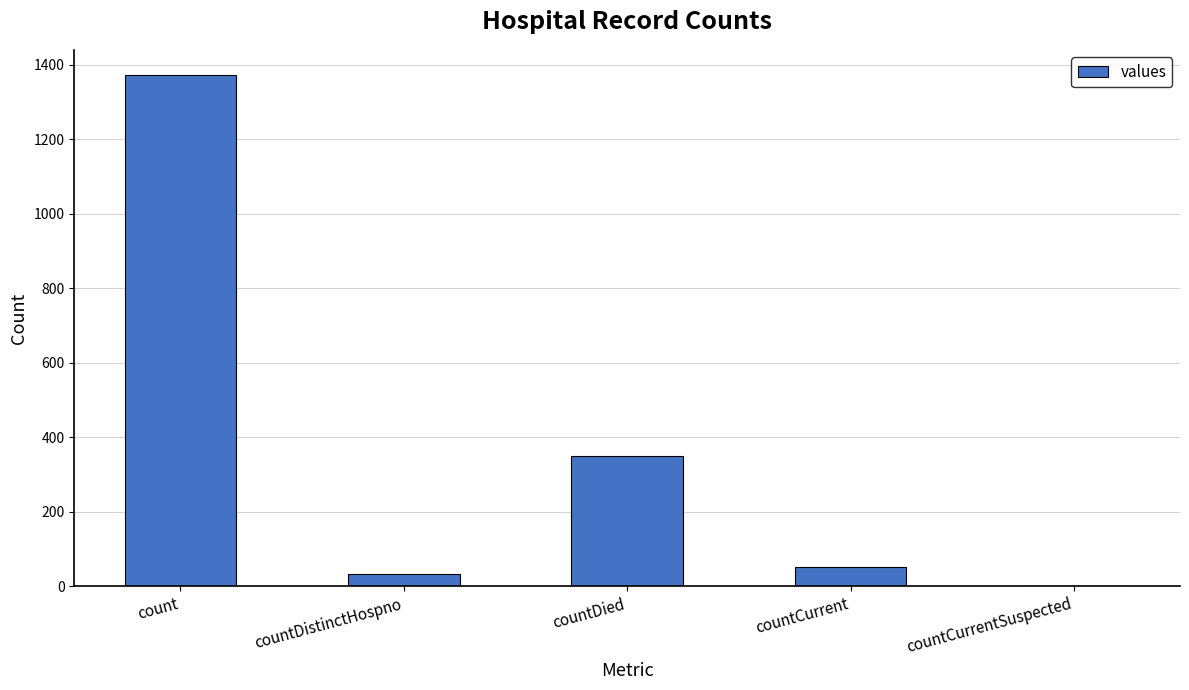

True or false: the data shows 52 at countCurrent.

True